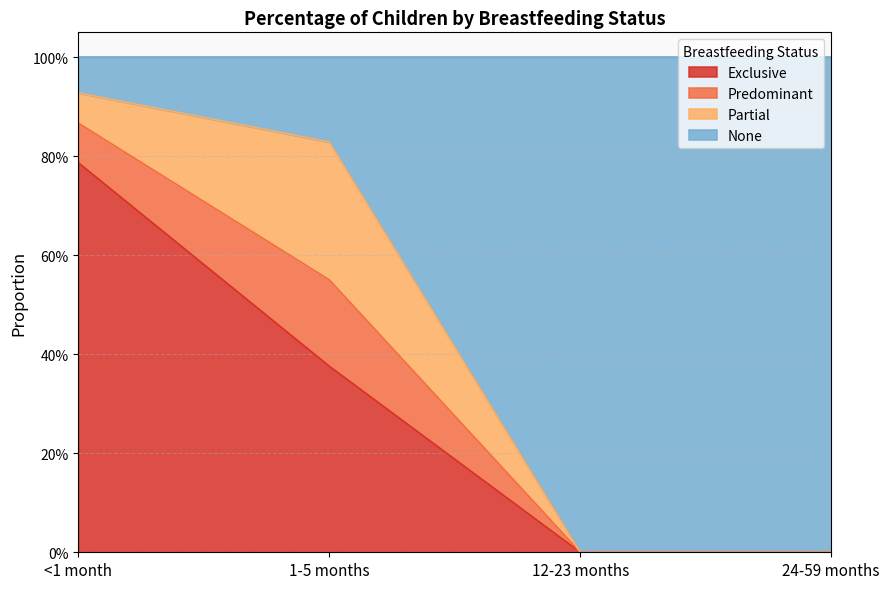

At which label does Exclusive reach its peak?

<1 month